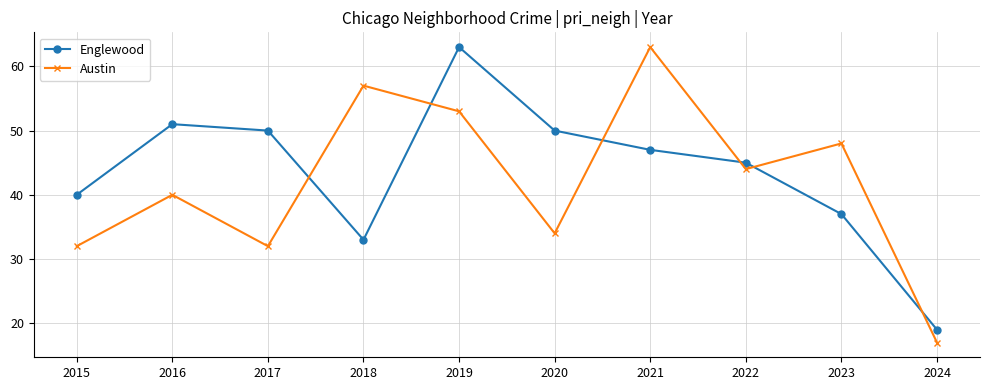

What is the sum of the Austin values at 2016 and 2019?

93